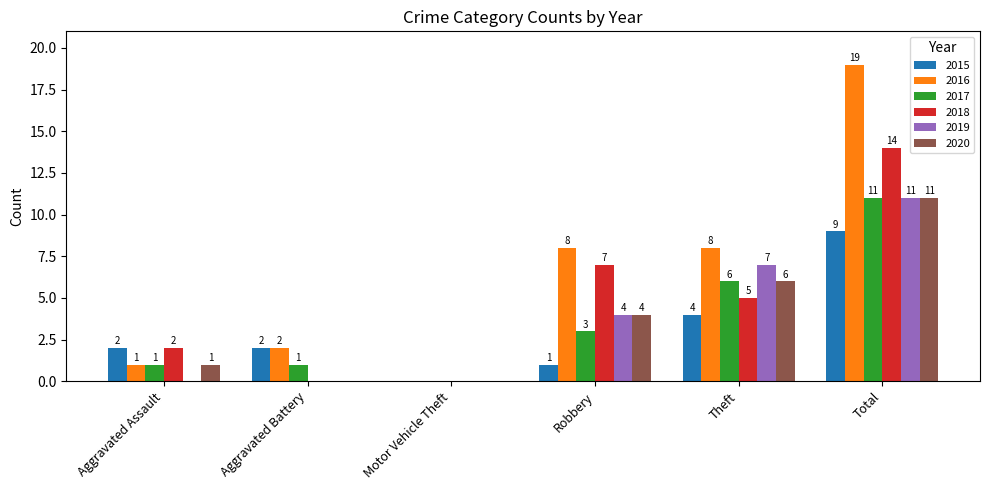

Which series has the widest spread of values?

2016